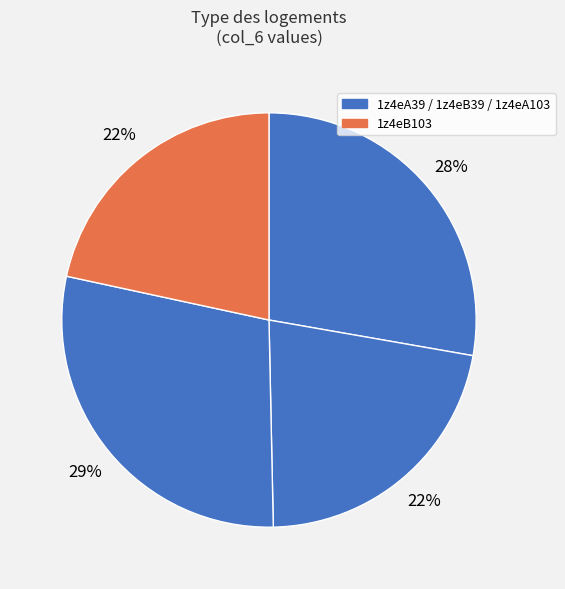

How many slices are in this pie chart?

4